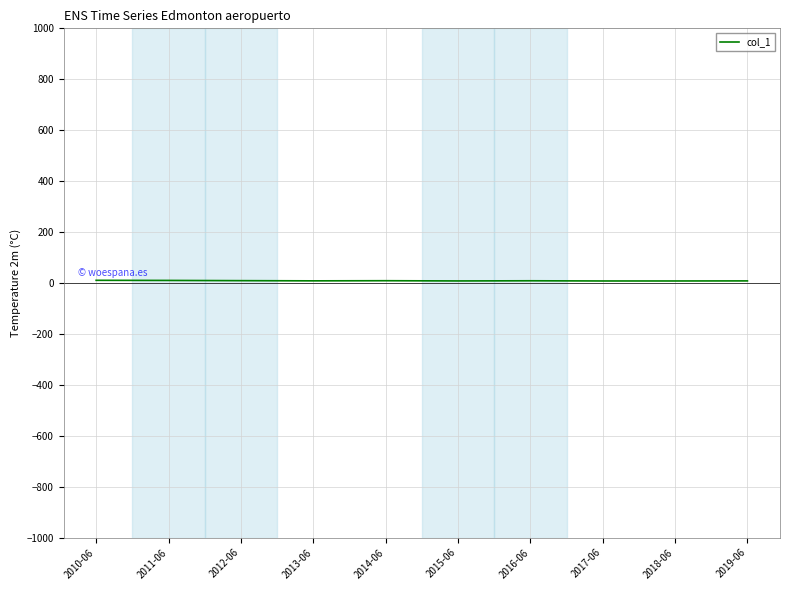

Does the chart have visible grid lines?

Yes